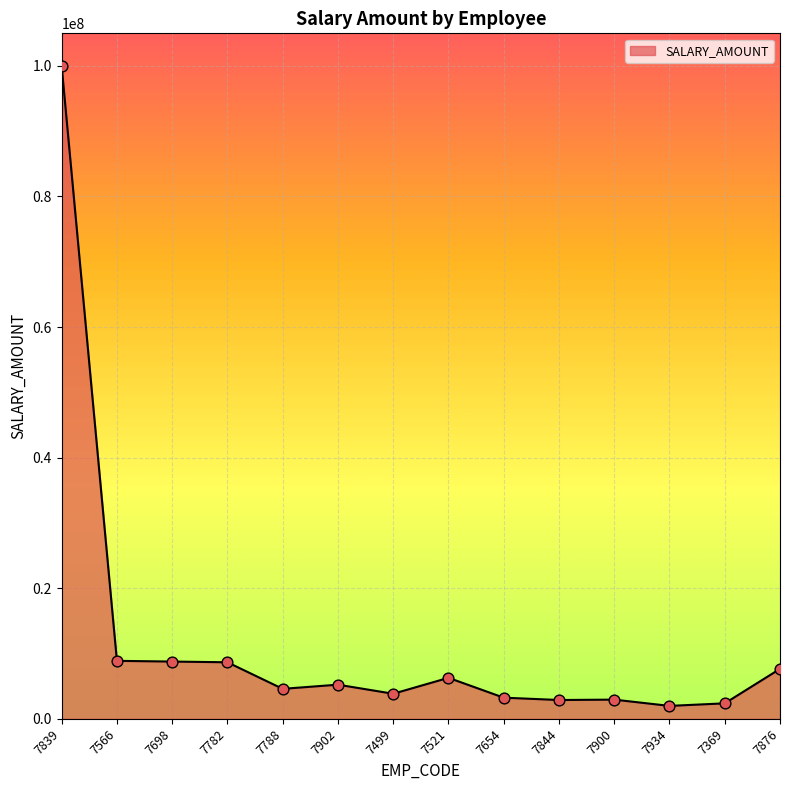

What is the ratio of the value at 7566 to the value at 7876?

1.2